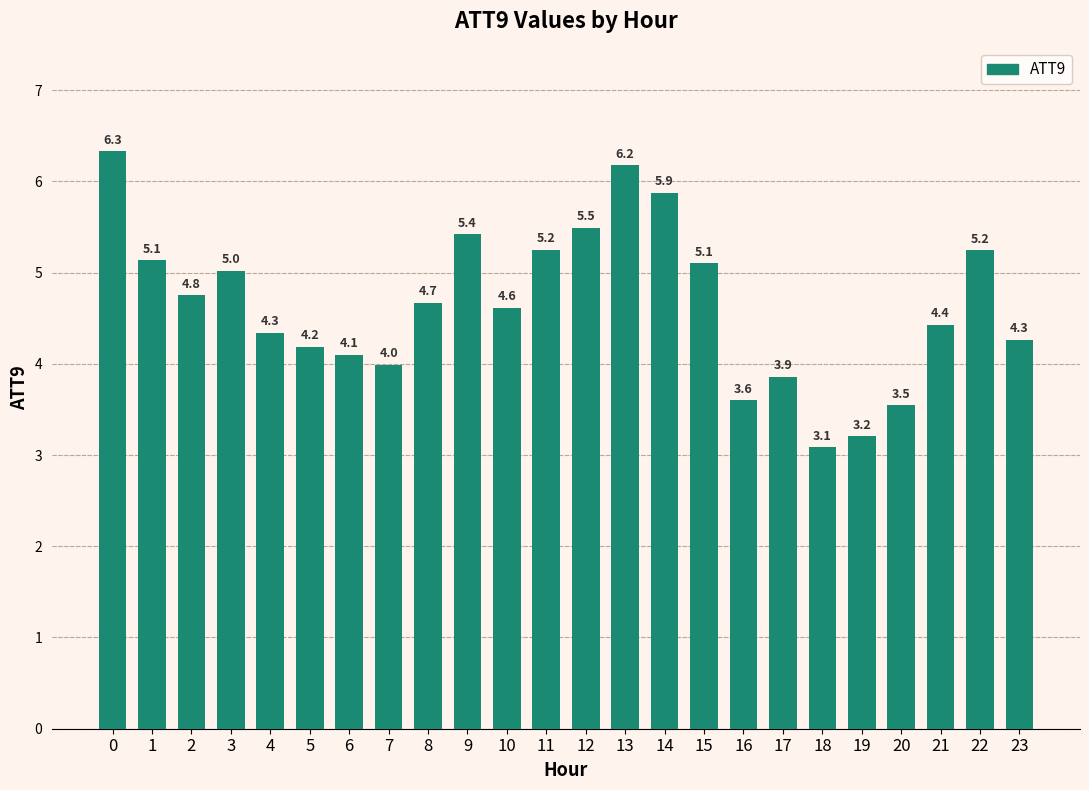

What is the value of the 19th bar from the left?

3.1